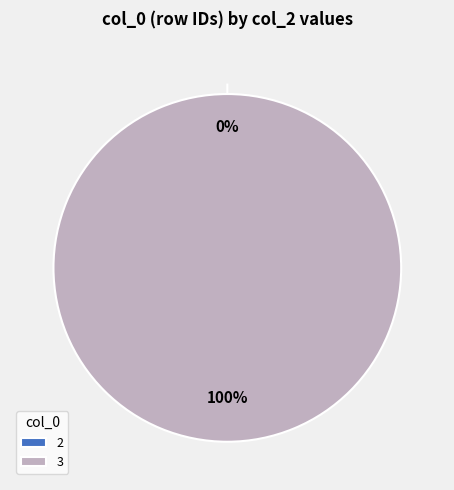

Which category has the smallest portion of the pie?

2